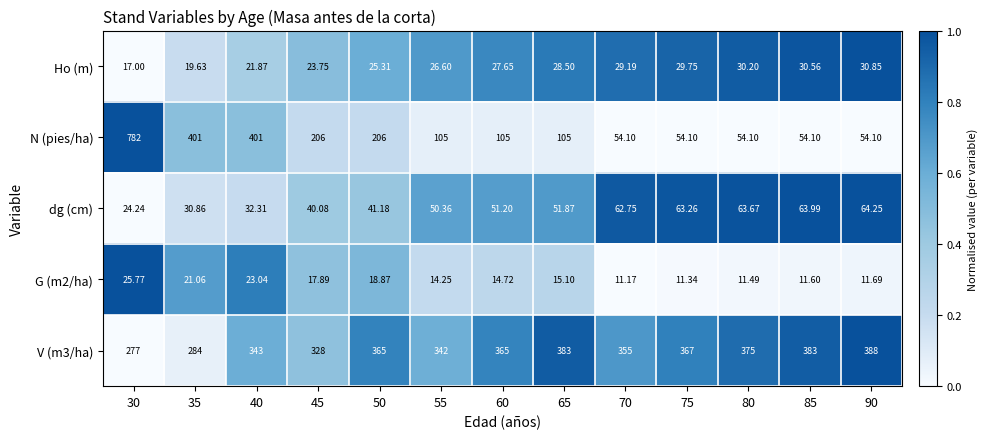

Is the value of Ho (m) at 75 greater than the value of G (m2/ha) at 55?

Yes